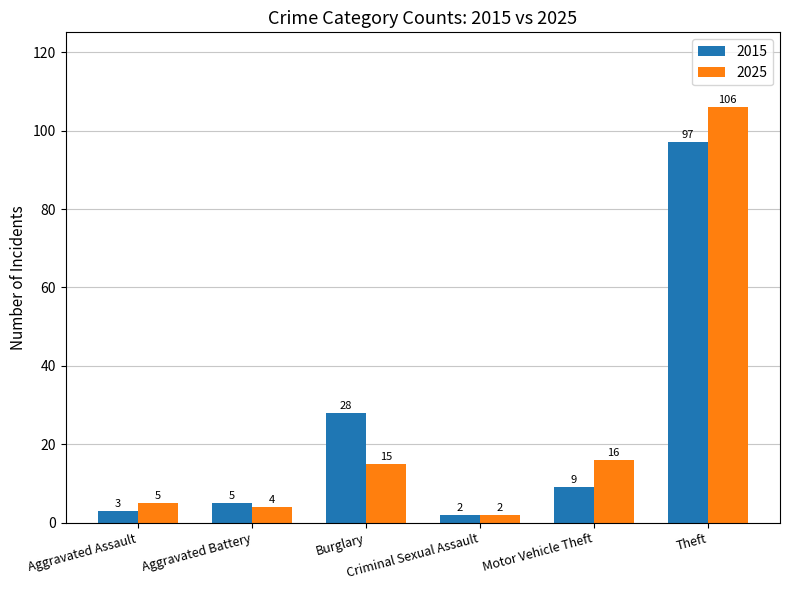

Reading left to right, list all the values displayed in this chart.

2015: 3	5	28	2	9	97
2025: 5	4	15	2	16	106